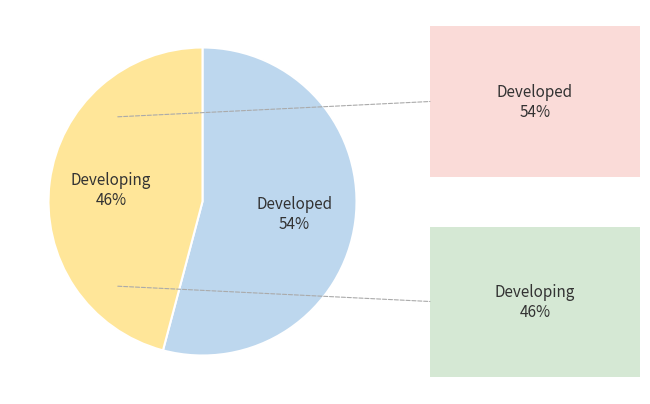

What percentage is the Developed slice, to the nearest percent?

54%